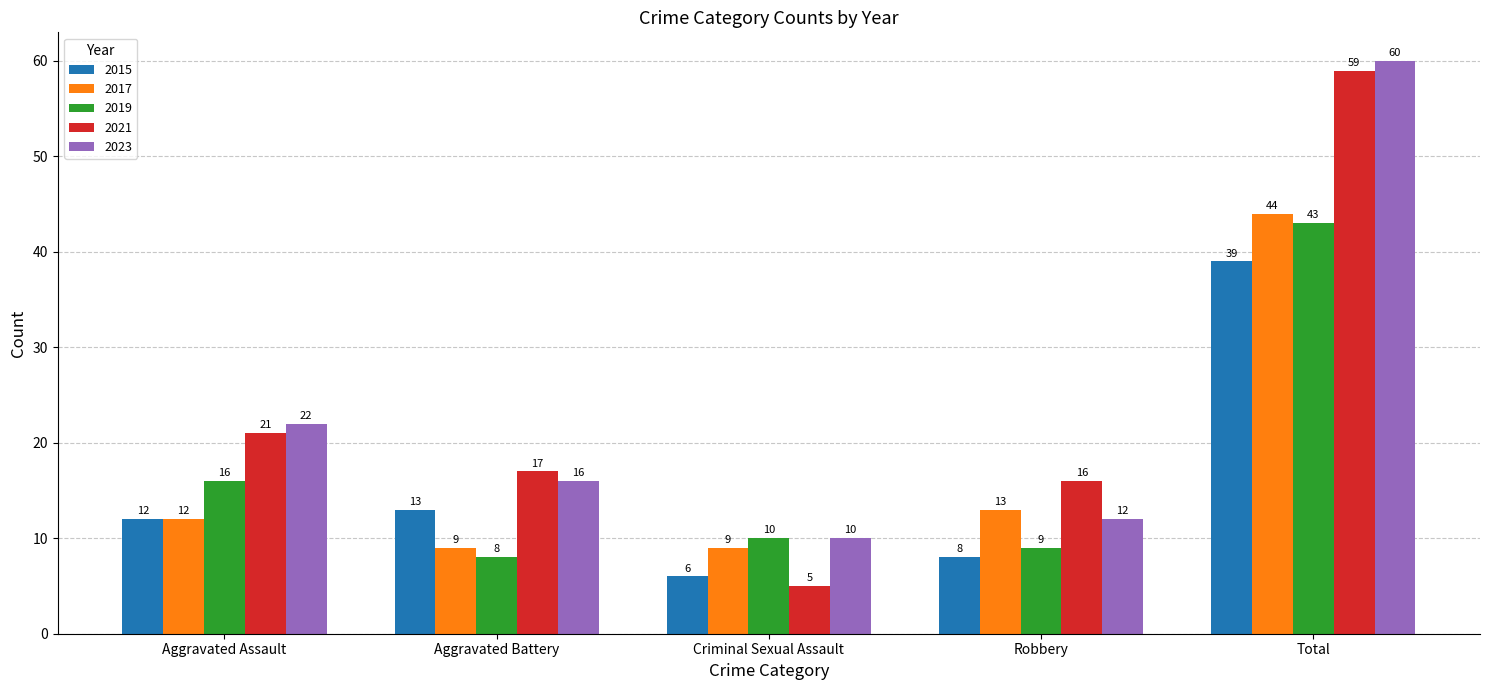

Which series has the largest range (max minus min)?

2021